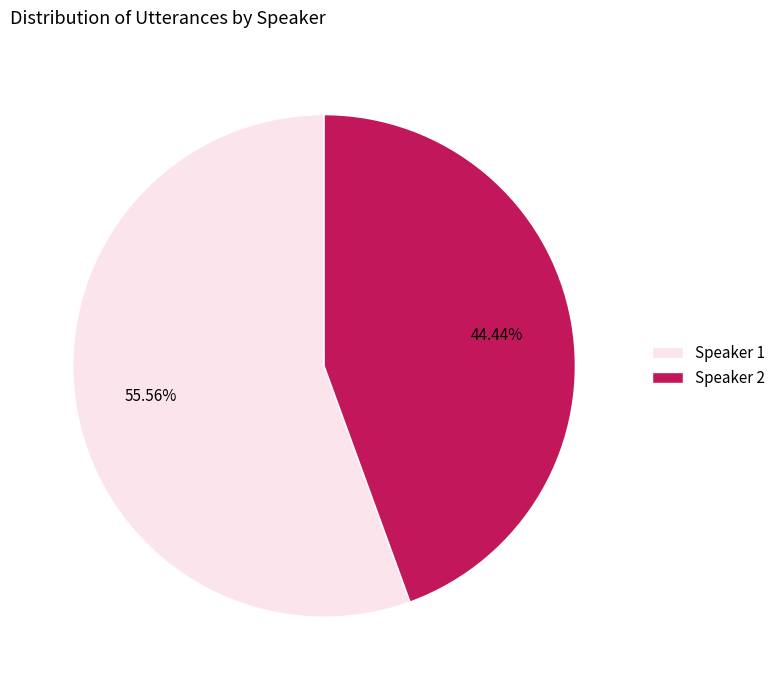

To the nearest percent, what portion does Speaker 2 represent?

44%